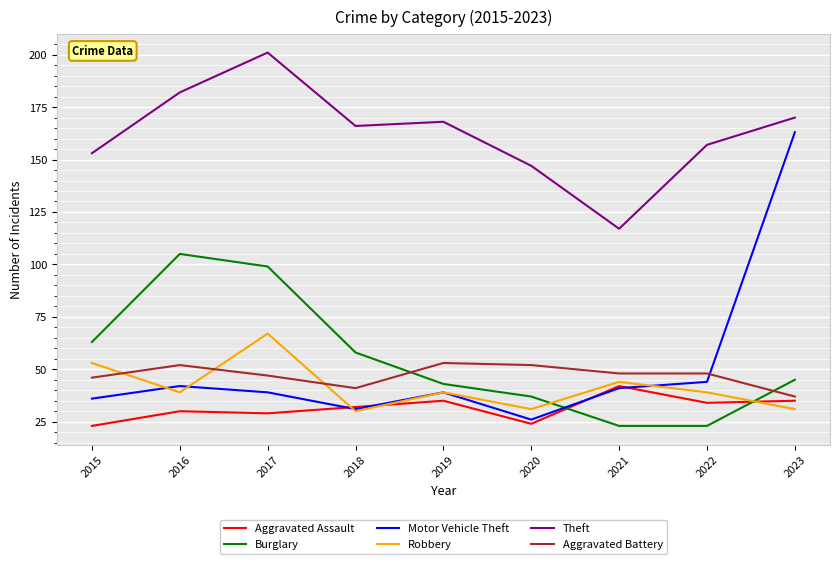

The Motor Vehicle Theft series shows 67 at 2017. True or false?

False